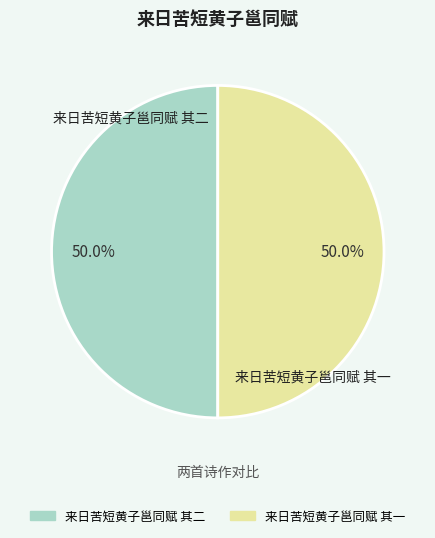

To the nearest percent, what portion does 来日苦短黄子邕同赋 其一 represent?

50%